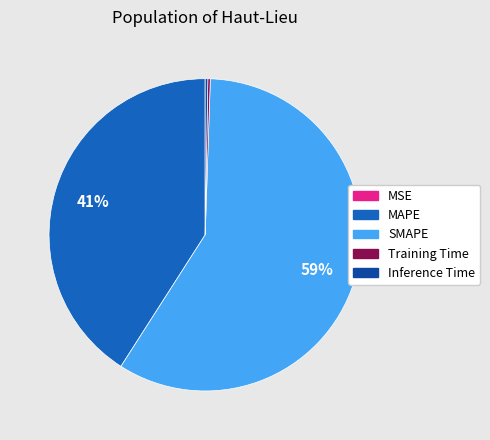

Which category accounts for the majority?

SMAPE